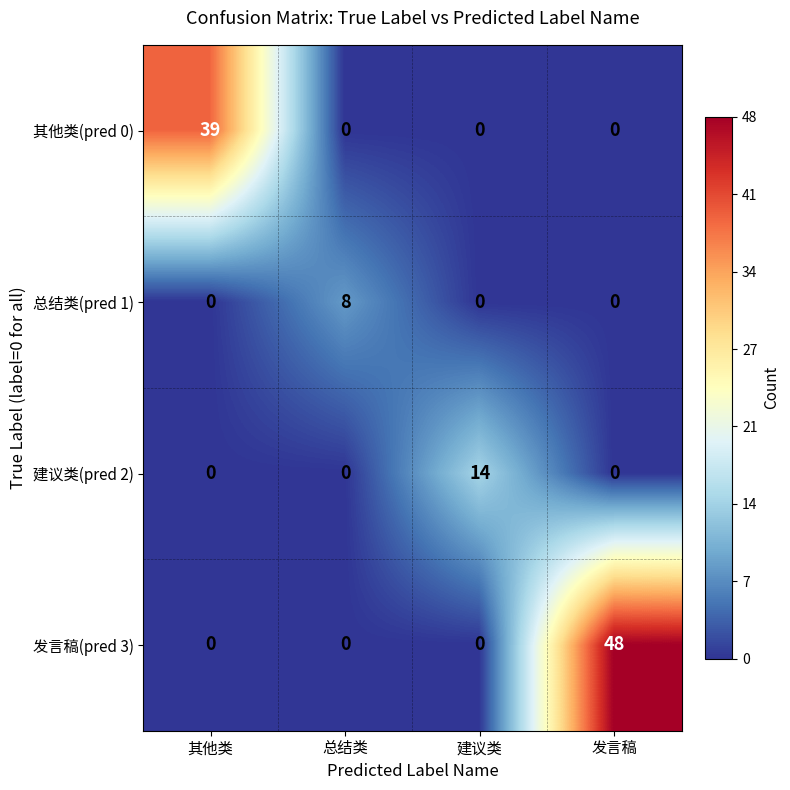

Reading right to left, what are all the values shown in this chart?

其他类(pred 0): 0	0	0	39
总结类(pred 1): 0	0	8	0
建议类(pred 2): 0	14	0	0
发言稿(pred 3): 48	0	0	0